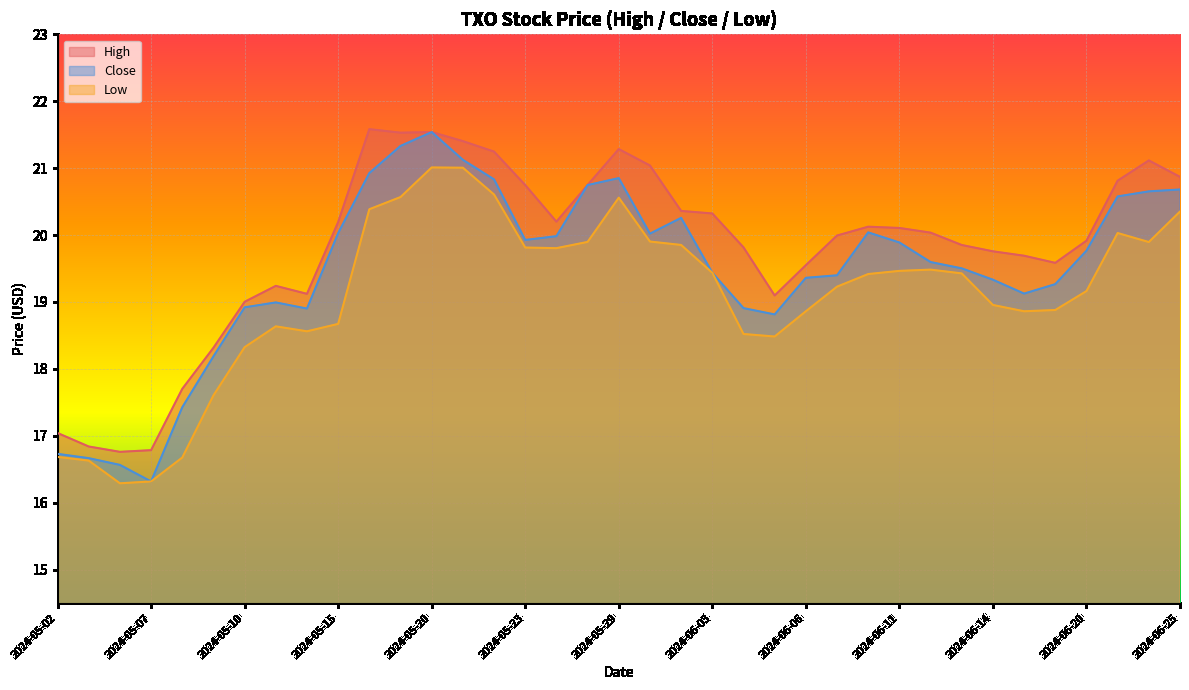

At which label does Low first exceed 19?

2024-05-16